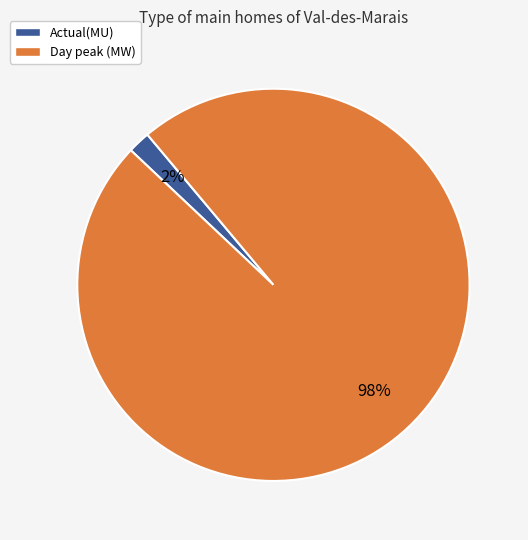

What percentage is the Day peak (MW) slice, to the nearest percent?

98%